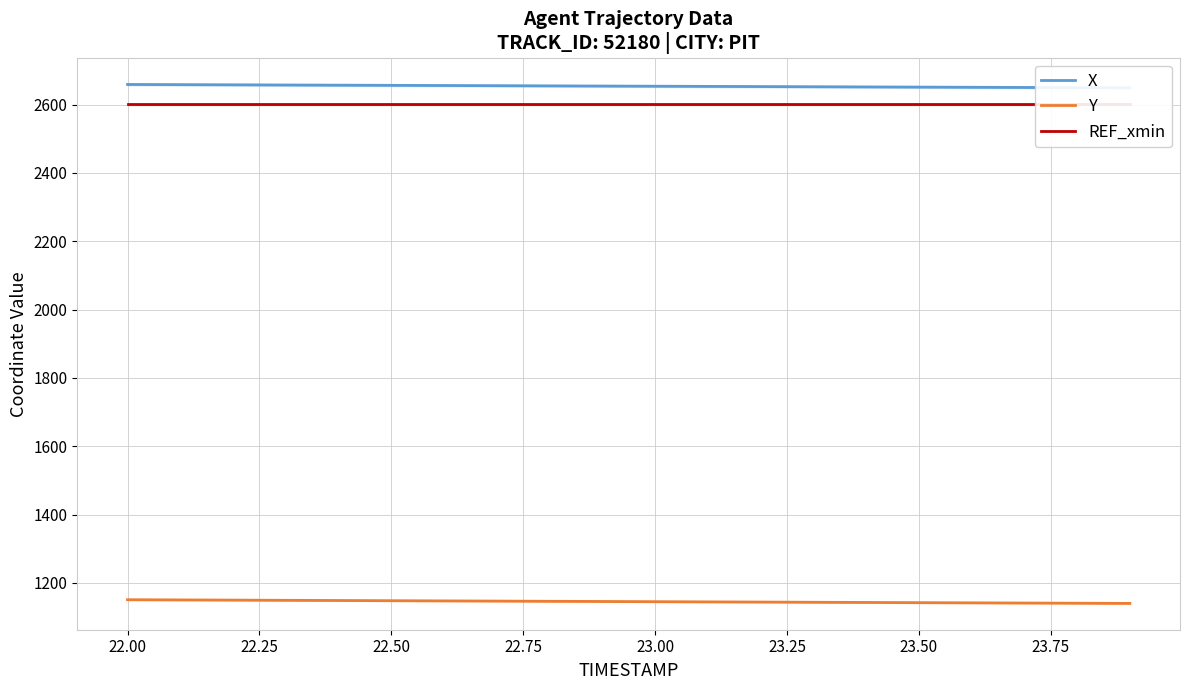

What is the lowest value of the Y series?

1140.1